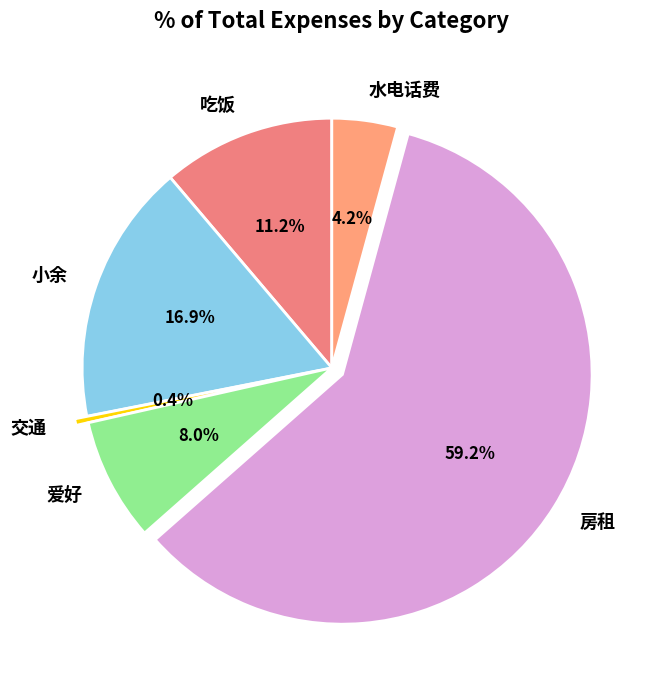

The 小余 slice represents 17% of the pie. True or false?

True